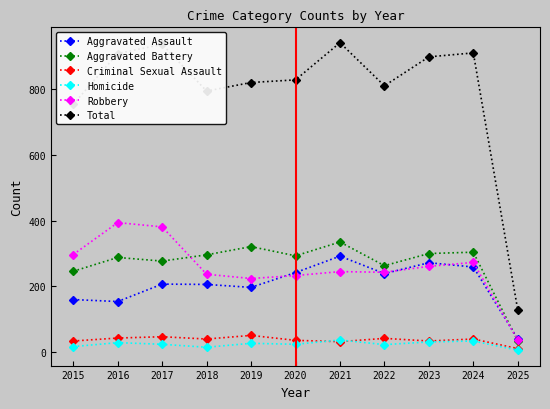

True or false: Homicide and Robbery intersect in this chart.

False